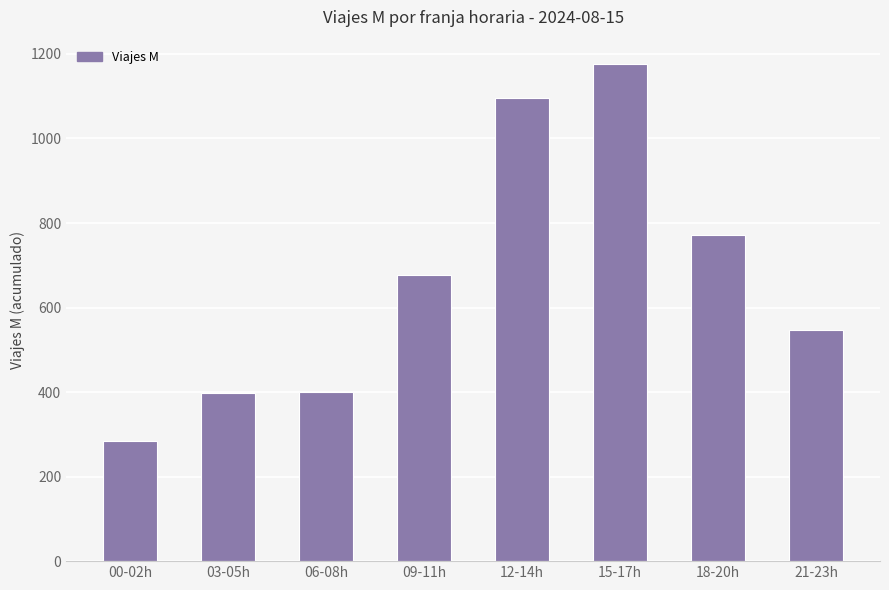

Which category has the lowest value across all series?

00-02h